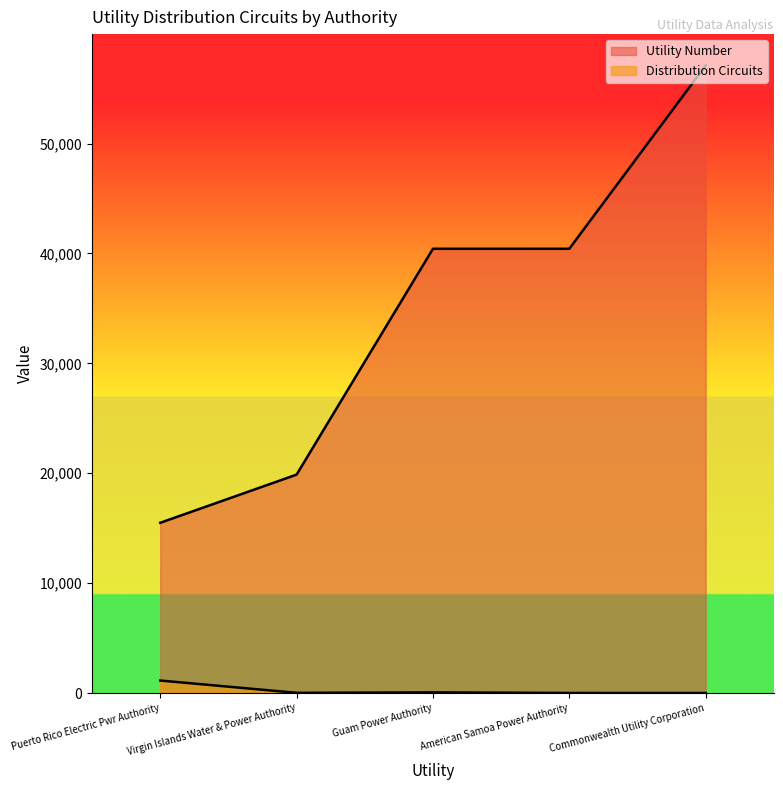

What is the smallest value displayed?

9